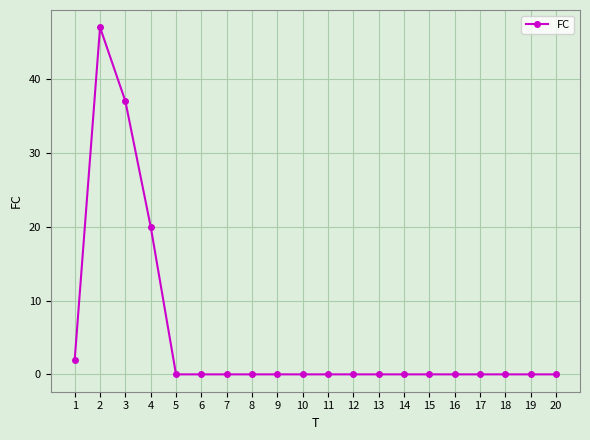

What is the maximum value shown in the chart?

47